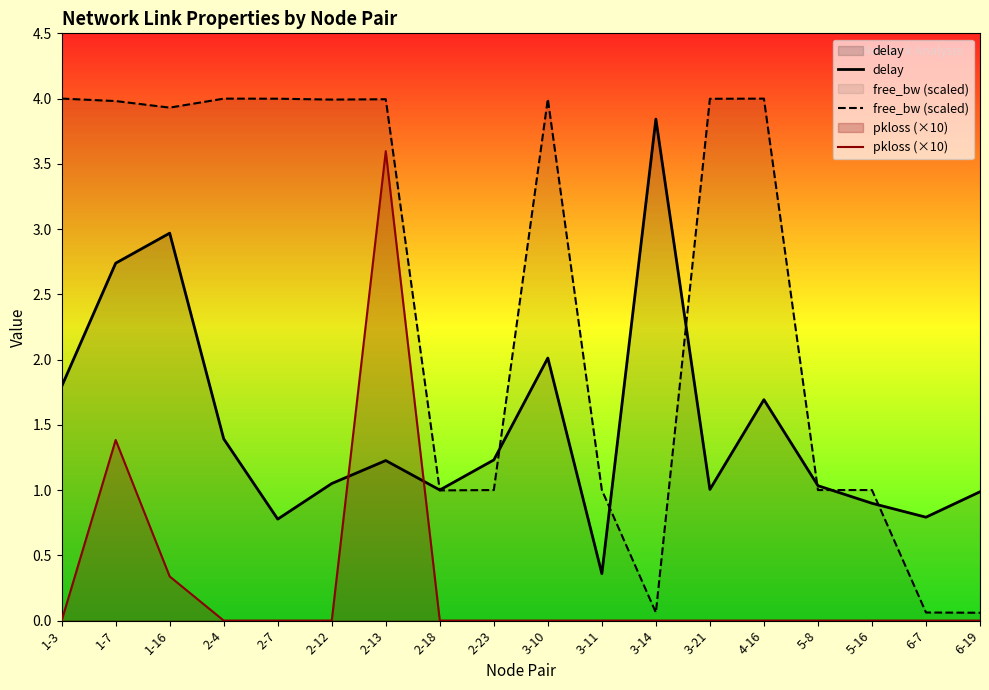

List the series in order of their overall mean, lowest first.

pkloss (×10), delay, free_bw (scaled)